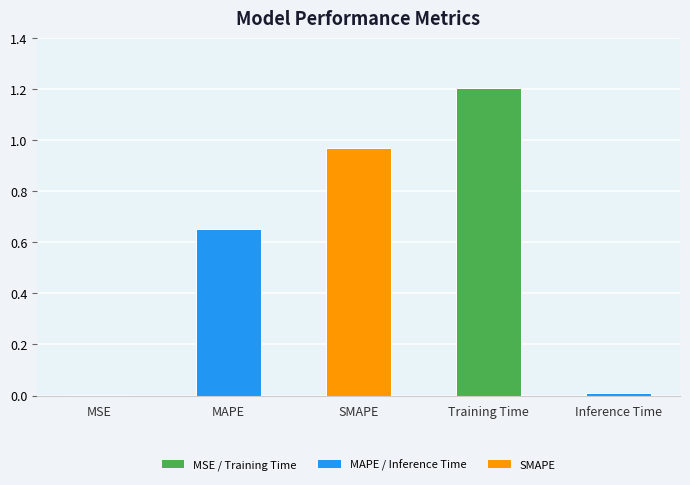

Between MSE and Training Time, which is larger?

Training Time